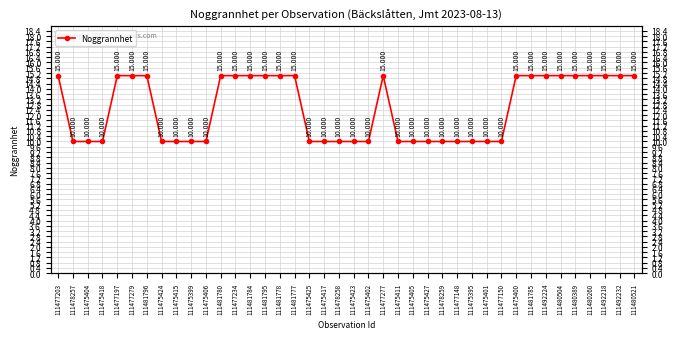

List the labels in order of value, largest first.

111477203, 111477197, 111477279, 111481796, 111481780, 111477234, 111481784, 111481795, 111481778, 111481777, 111477277, 111475400, 111481785, 111492224, 111480504, 111480389, 111480260, 111492218, 111492232, 111480521, 111478257, 111475404, 111475418, 111475424, 111475415, 111475399, 111475406, 111475425, 111475417, 111478258, 111475423, 111475402, 111475411, 111475405, 111475427, 111478259, 111477148, 111475395, 111475401, 111477150